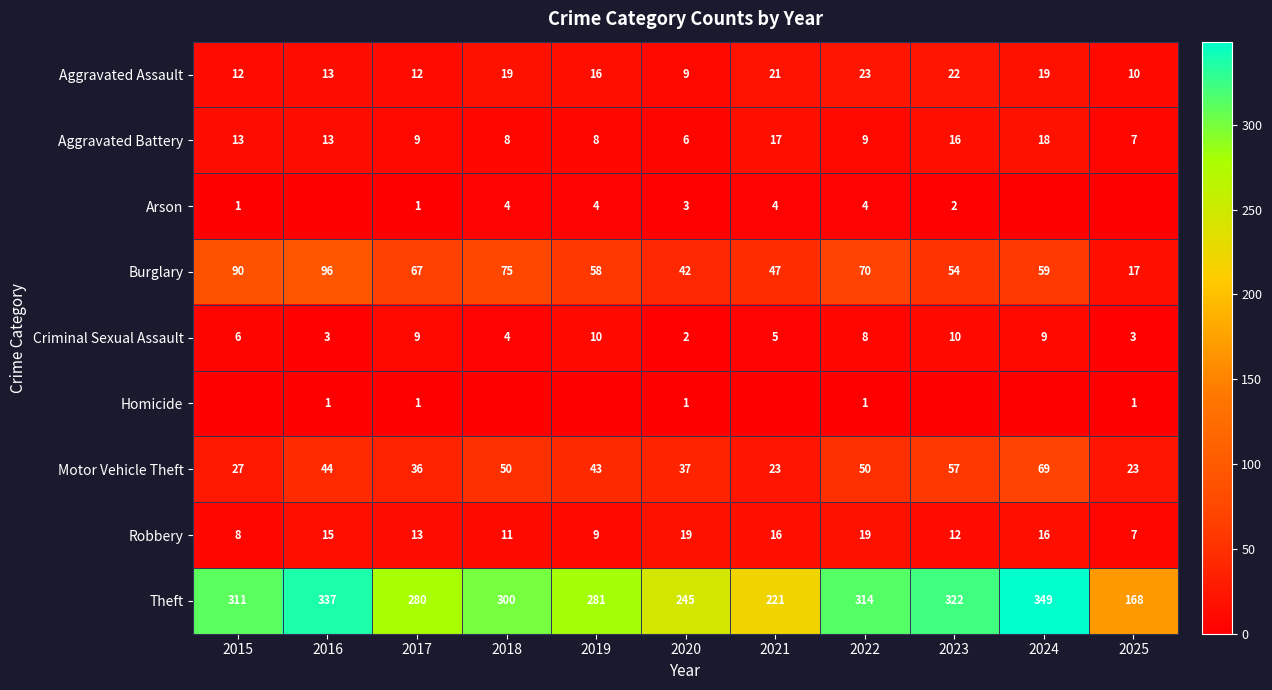

Is it true that Motor Vehicle Theft equals 36 at 2017?

True